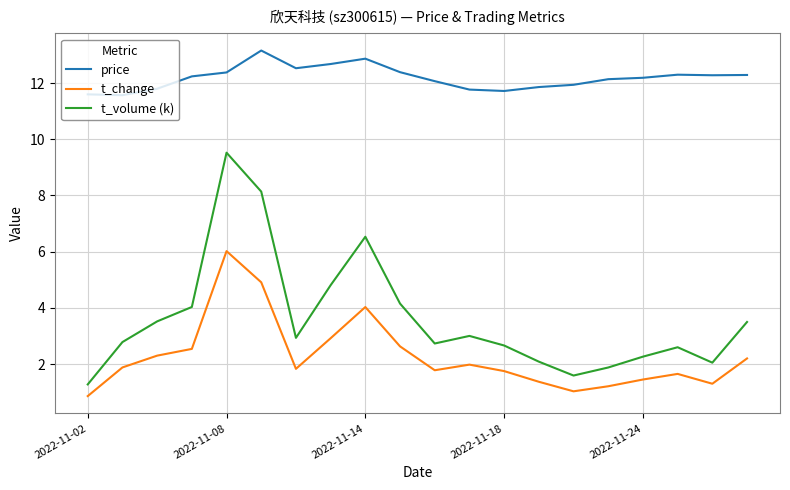

What is the smallest value displayed?

0.9